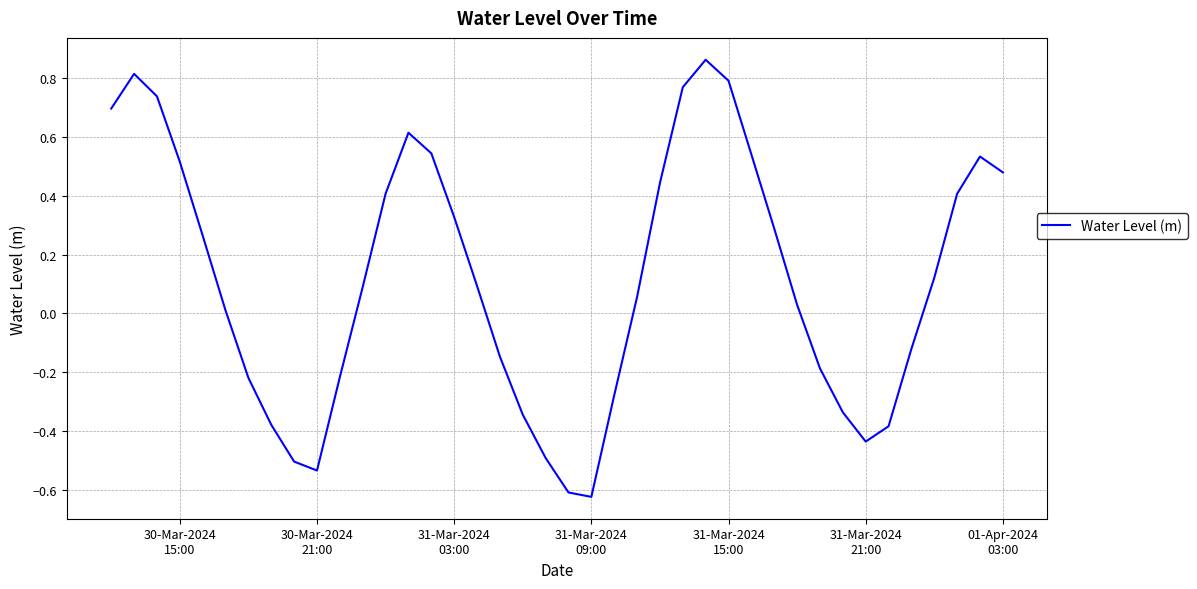

What is the difference between the maximum and minimum values?

1.5